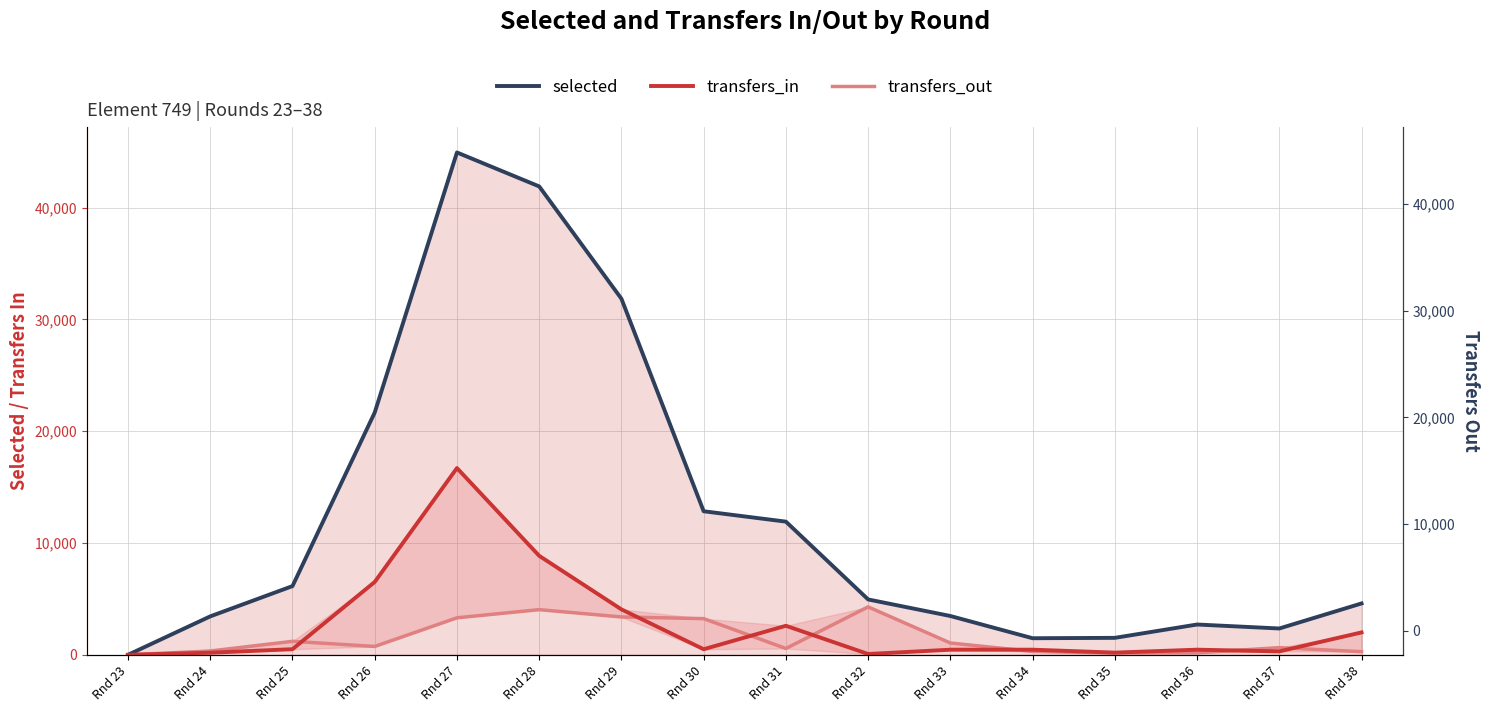

The value of transfers_in at Rnd 30 is 498. True or false?

True